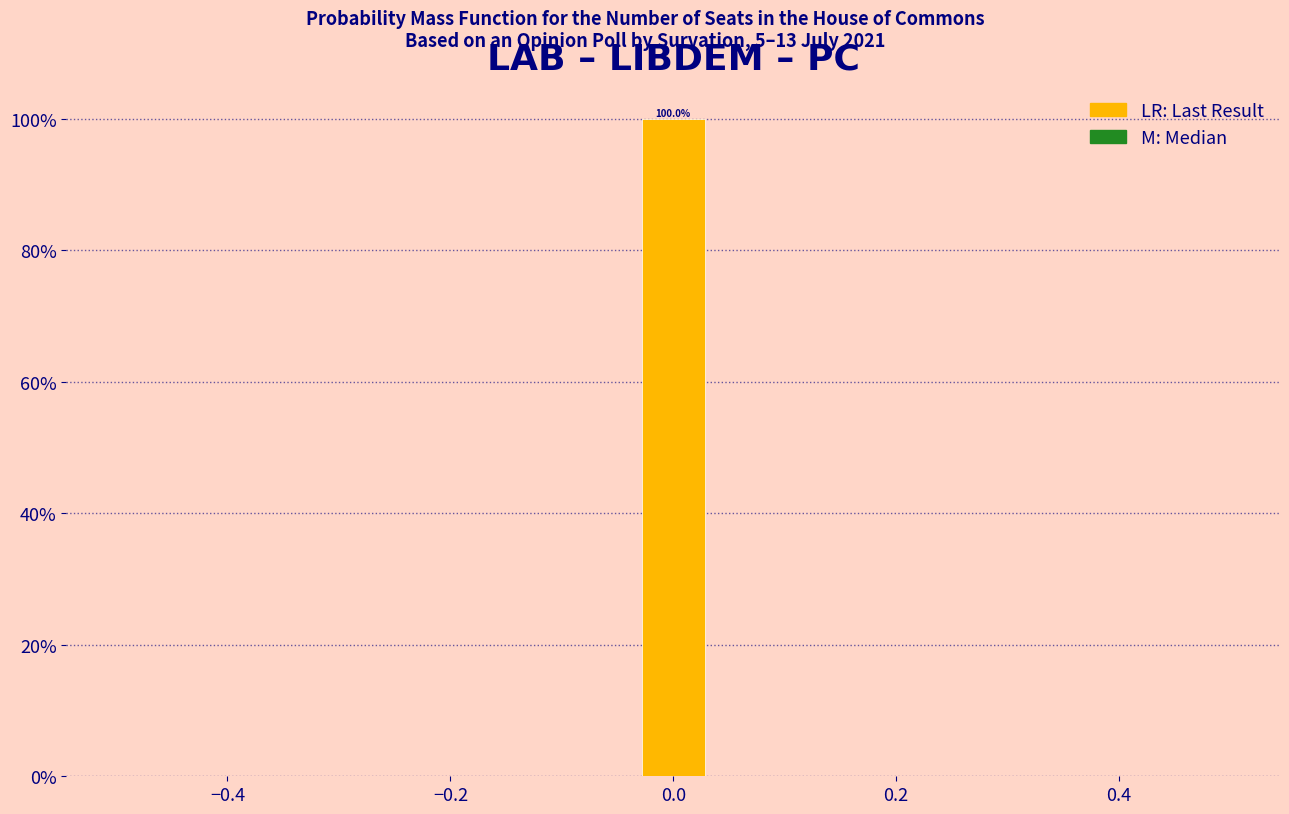

Around what value on the x-axis is the tallest bar? Give the approximate position of its centre, as read against the axis.

0.00